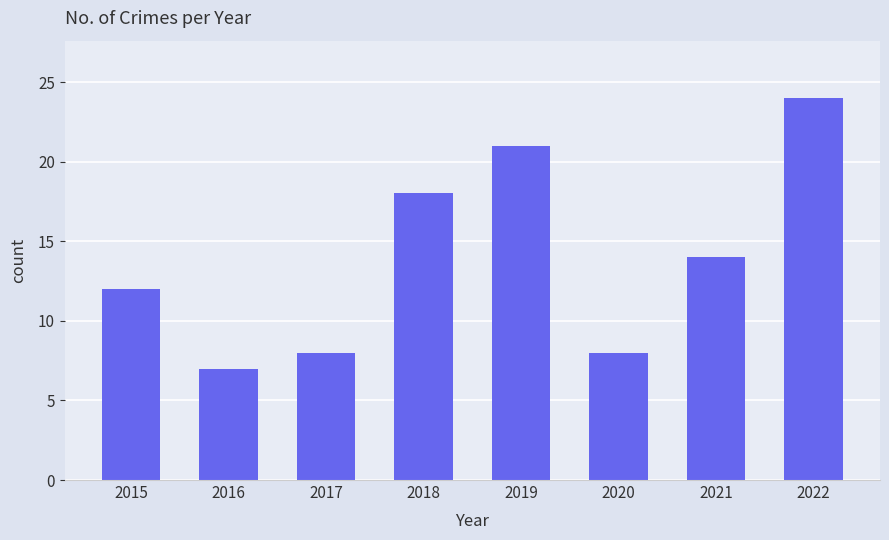

True or false: the data shows 8 at 2018.

False